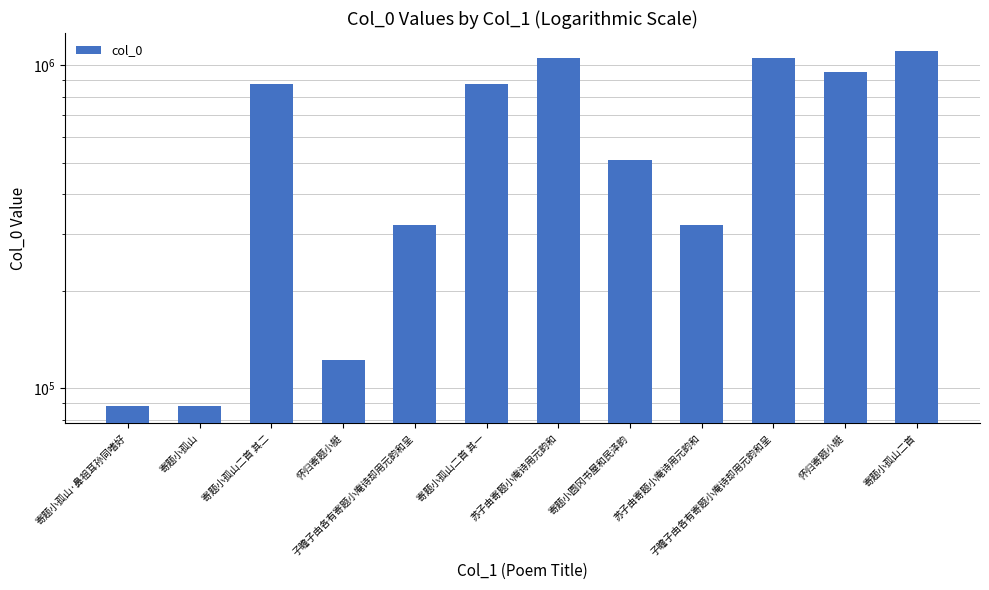

What is the difference between the maximum and minimum values?

1020511